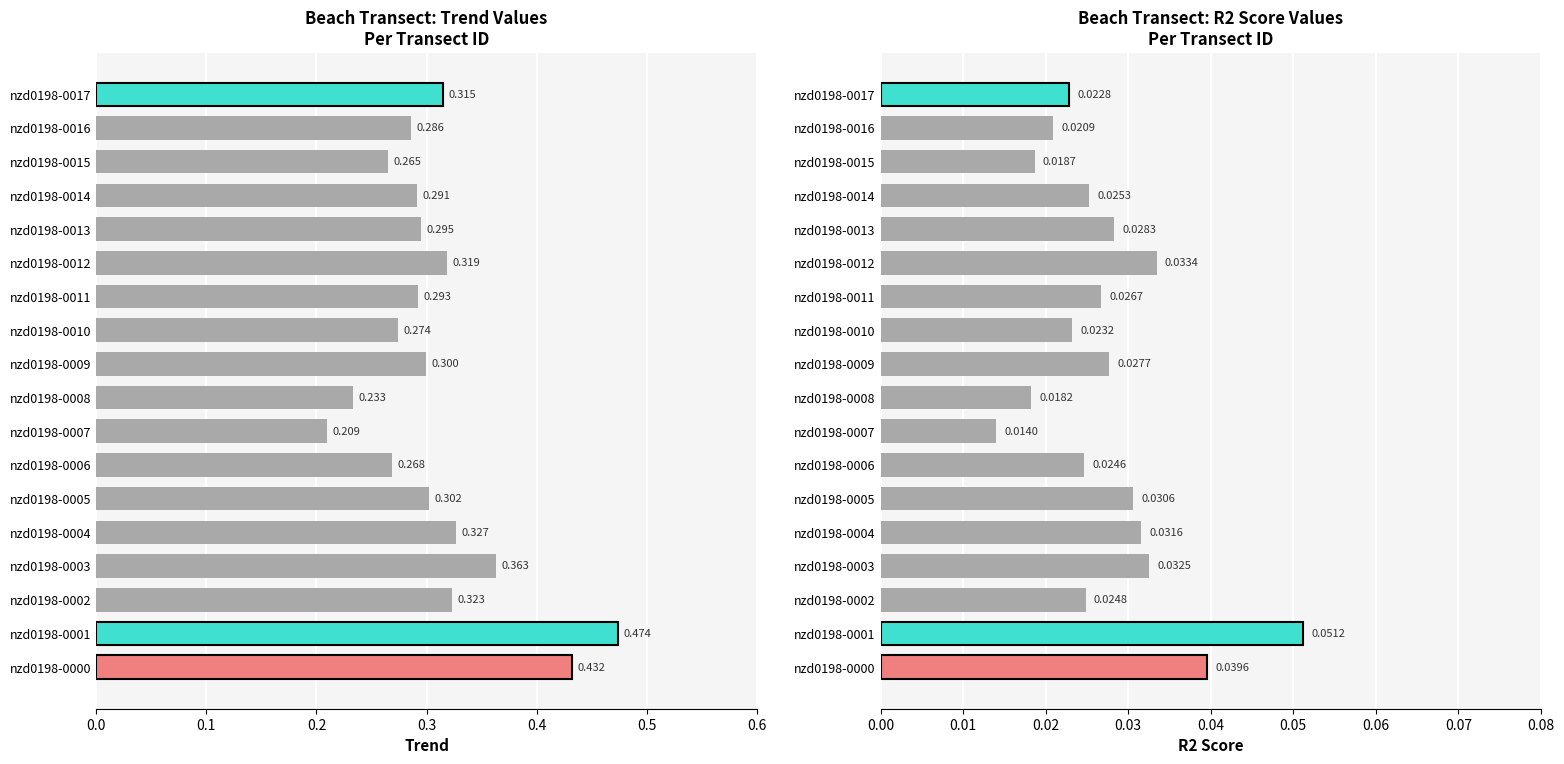

Count the trend values in the range 0 to 1.

18